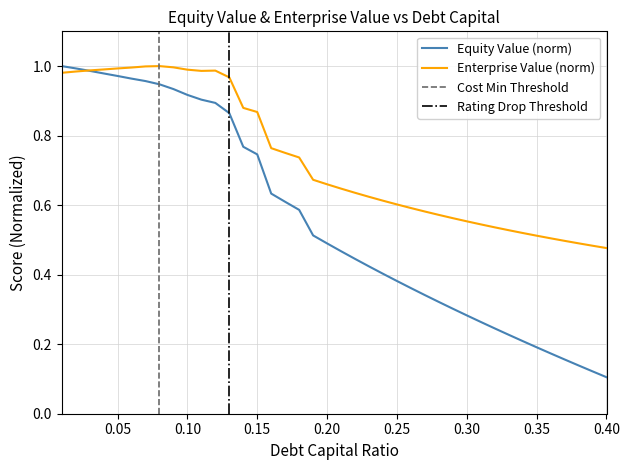

At how many categories does at least one series exceed 0?

40